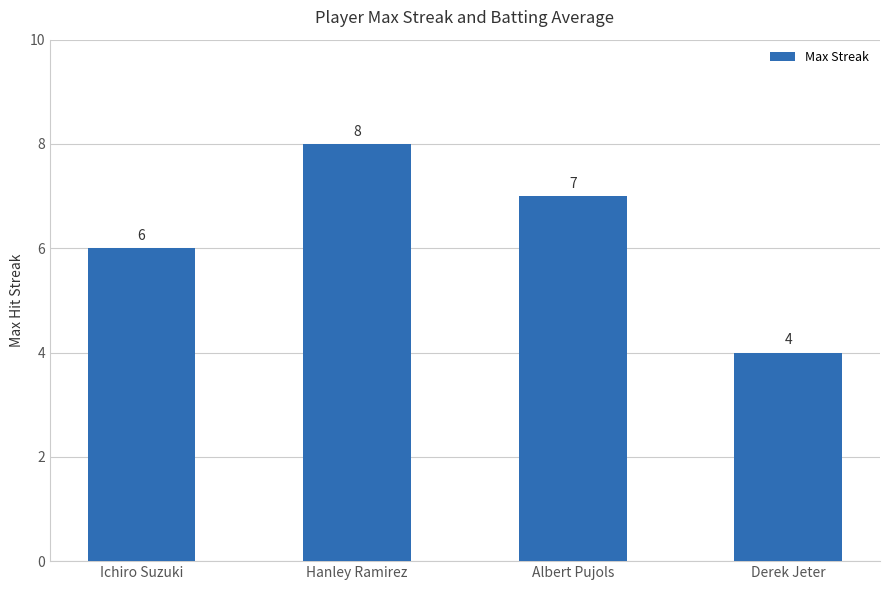

What is the difference between the maximum and second lowest values?

2